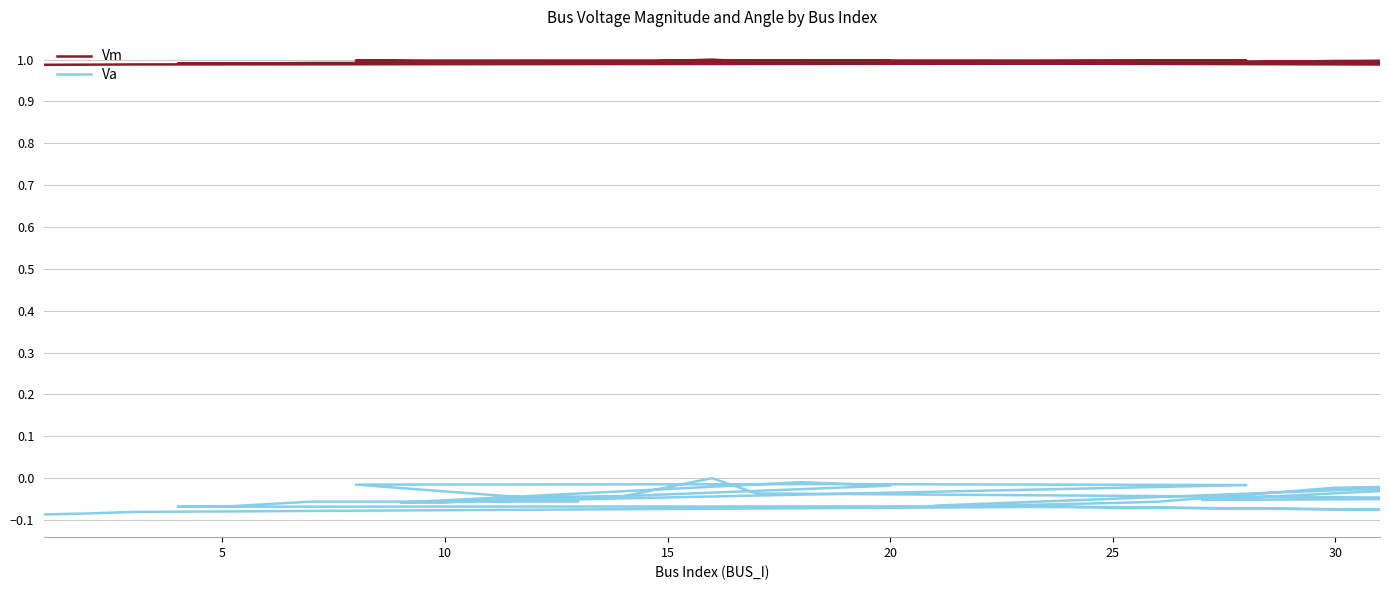

Does the chart display data point markers on the line(s)?

No